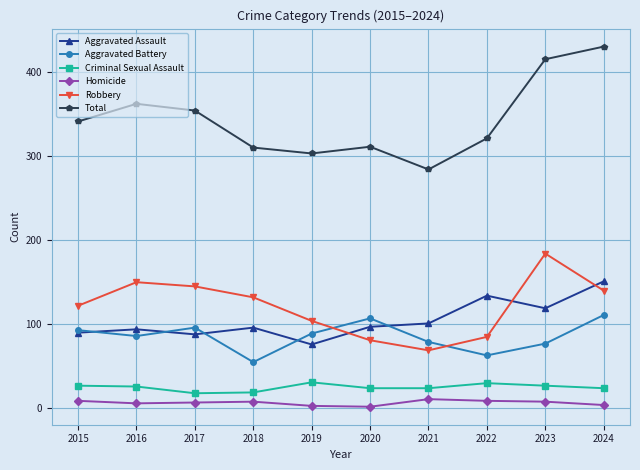

List the series in order of their peak value, lowest first.

Homicide, Criminal Sexual Assault, Aggravated Battery, Aggravated Assault, Robbery, Total